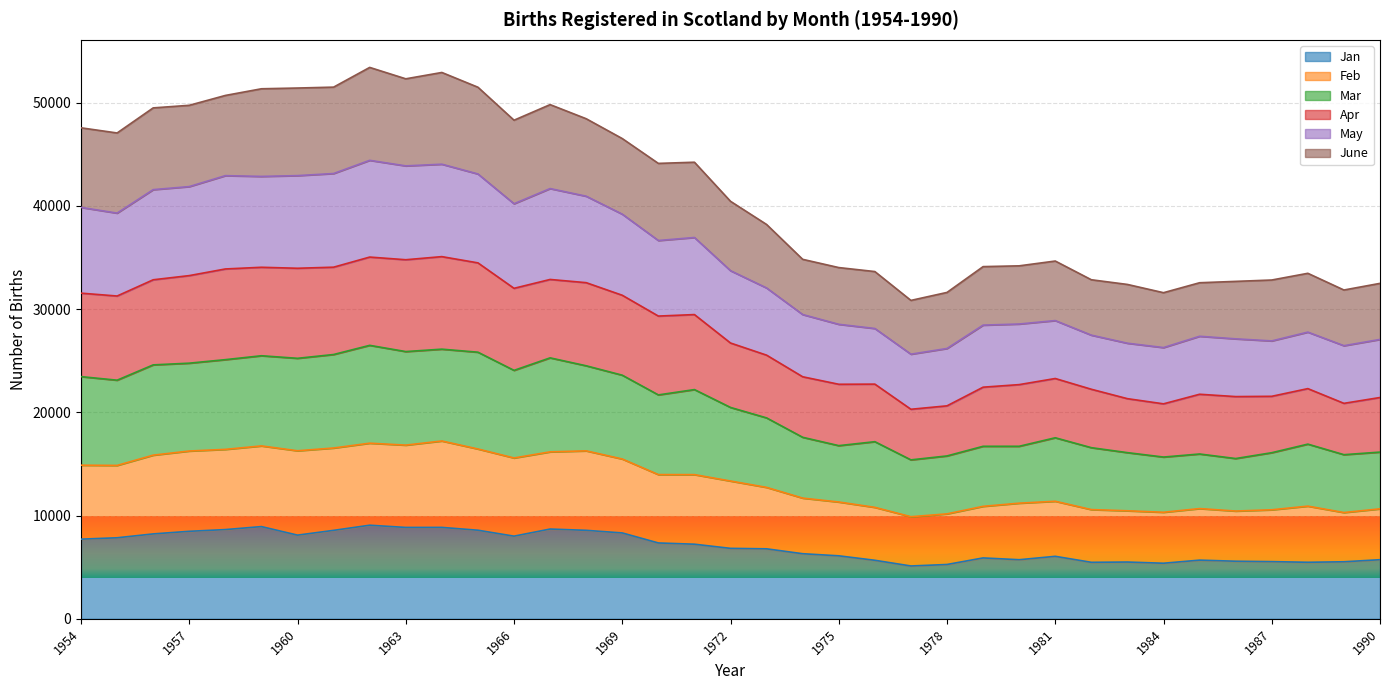

Reading left to right, list all the values displayed in this chart.

Jan: 1954=7716	1955=7849	1956=8223	1957=8476	1958=8642	1959=8932	1960=8105	1961=8567	1962=9065	1963=8850	1964=8854	1965=8580	1966=8006	1967=8694	1968=8570	1969=8317	1970=7347	1971=7226	1972=6824	1973=6779	1974=6305	1975=6101	1976=5669	1977=5117	1978=5262	1979=5897	1980=5724	1981=6052	1982=5472	1983=5499	1984=5383	1985=5683	1986=5578	1987=5540	1988=5476	1989=5525	1990=5725
Feb: 1954=14877	1955=14856	1956=15850	1957=16251	1958=16410	1959=16745	1960=16275	1961=16542	1962=17009	1963=16822	1964=17223	1965=16448	1966=15577	1967=16170	1968=16267	1969=15478	1970=13969	1971=13965	1972=13345	1973=12728	1974=11691	1975=11313	1976=10795	1977=9889	1978=10164	1979=10893	1980=11200	1981=11385	1982=10578	1983=10463	1984=10320	1985=10676	1986=10437	1987=10559	1988=10913	1989=10293	1990=10651
Mar: 1954=23456	1955=23111	1956=24594	1957=24759	1958=25100	1959=25478	1960=25230	1961=25598	1962=26486	1963=25882	1964=26116	1965=25822	1966=24062	1967=25274	1968=24506	1969=23595	1970=21686	1971=22201	1972=20471	1973=19459	1974=17580	1975=16772	1976=17155	1977=15394	1978=15775	1979=16709	1980=16710	1981=17535	1982=16575	1983=16094	1984=15667	1985=15963	1986=15523	1987=16088	1988=16919	1989=15896	1990=16147
Apr: 1954=31540	1955=31263	1956=32836	1957=33240	1958=33883	1959=34047	1960=33951	1961=34056	1962=35035	1963=34777	1964=35078	1965=34473	1966=32009	1967=32867	1968=32556	1969=31336	1970=29321	1971=29466	1972=26711	1973=25535	1974=23442	1975=22716	1976=22730	1977=20295	1978=20627	1979=22434	1980=22683	1981=23274	1982=22233	1983=21321	1984=20821	1985=21749	1986=21523	1987=21550	1988=22295	1989=20869	1990=21434
May: 1954=39844	1955=39292	1956=41566	1957=41860	1958=42920	1959=42846	1960=42923	1961=43126	1962=44404	1963=43866	1964=44029	1965=43084	1966=40200	1967=41669	1968=40929	1969=39190	1970=36638	1971=36931	1972=33715	1973=32042	1974=29469	1975=28523	1976=28118	1977=25629	1978=26182	1979=28444	1980=28551	1981=28884	1982=27472	1983=26691	1984=26269	1985=27364	1986=27115	1987=26914	1988=27766	1989=26451	1990=27058
June: 1954=47553	1955=47053	1956=49483	1957=49733	1958=50688	1959=51334	1960=51406	1961=51493	1962=53403	1963=52299	1964=52913	1965=51484	1966=48290	1967=49800	1968=48433	1969=46512	1970=44107	1971=44221	1972=40435	1973=38191	1974=34816	1975=34018	1976=33632	1977=30838	1978=31611	1979=34110	1980=34186	1981=34651	1982=32838	1983=32384	1984=31585	1985=32549	1986=32681	1987=32813	1988=33463	1989=31845	1990=32488